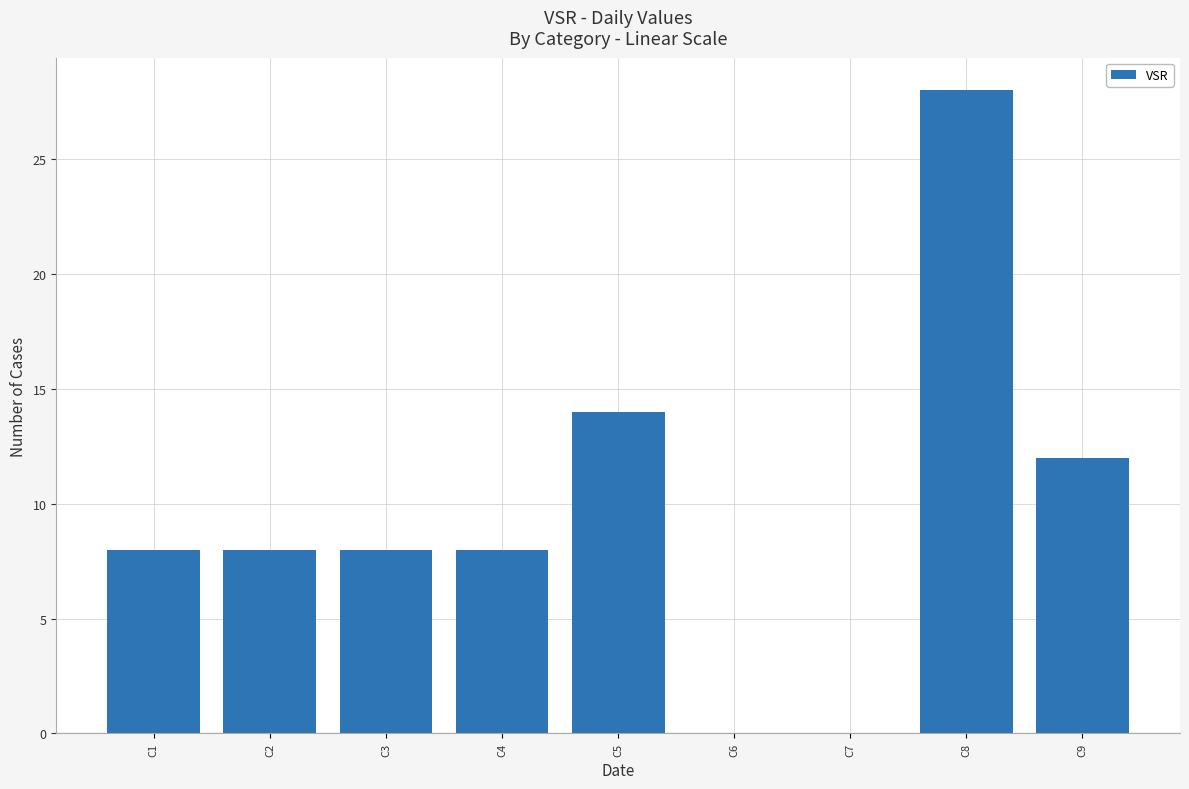

Between C6 and C8, which is larger?

C8